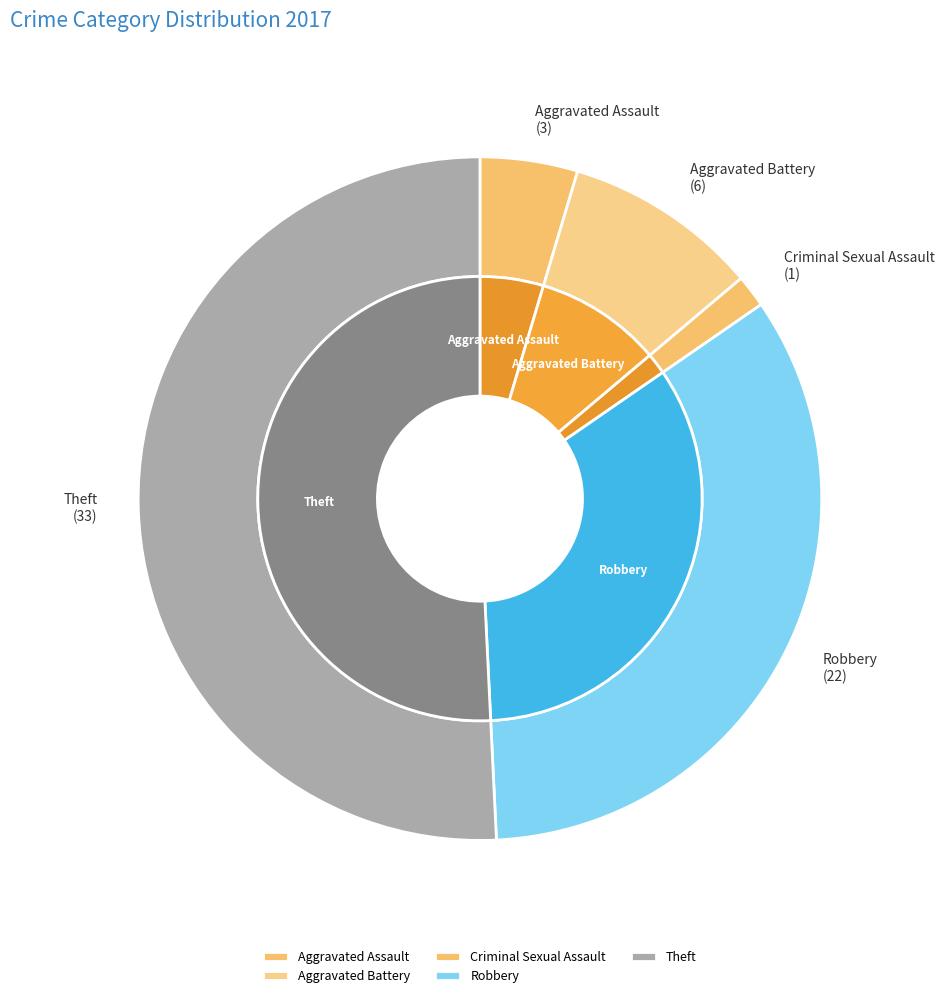

What percentage is the Aggravated Battery slice, to the nearest percent?

9%